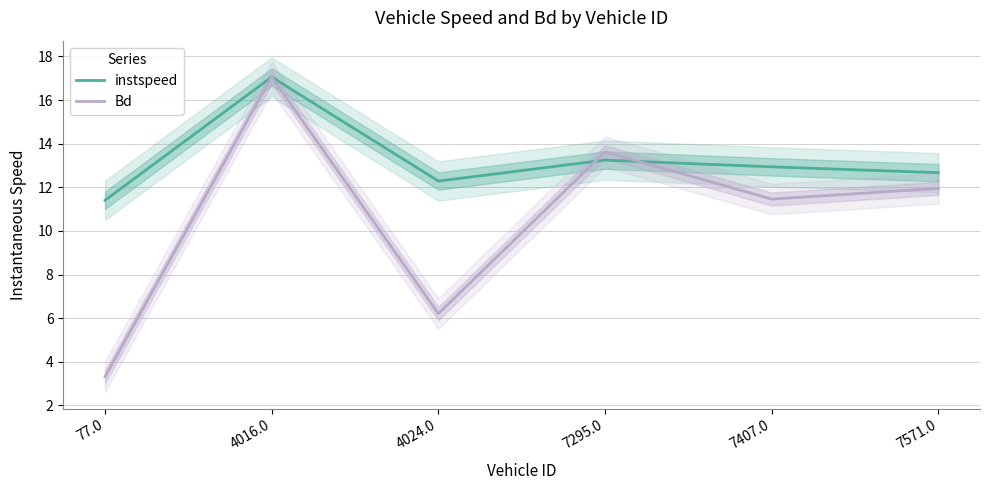

Where is the first local minimum for instspeed?

4024.0